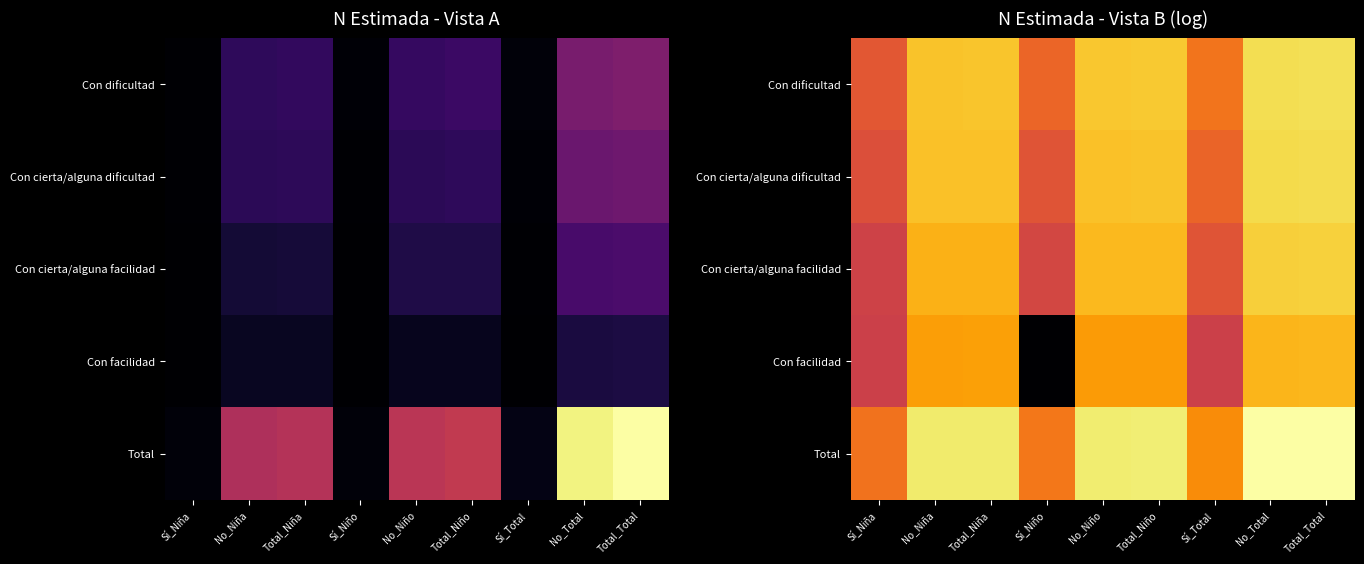

What is the maximum value shown in the chart?

13.3